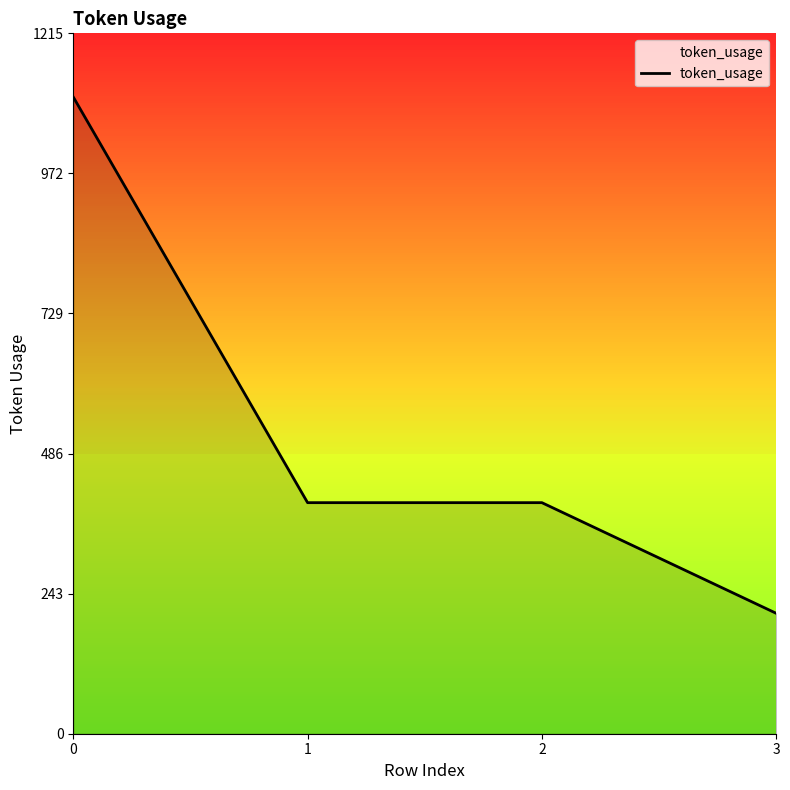

Is it true that the value at 0 is 1734?

False